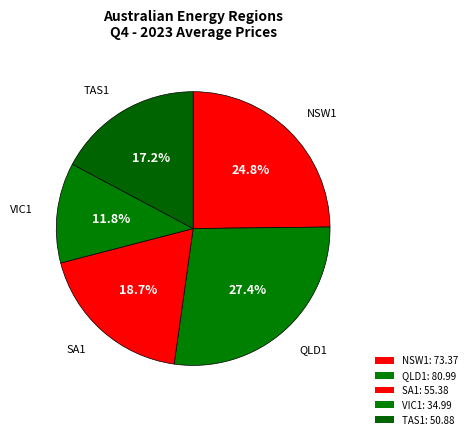

What is the change in value from SA1 to VIC1?

-20.4